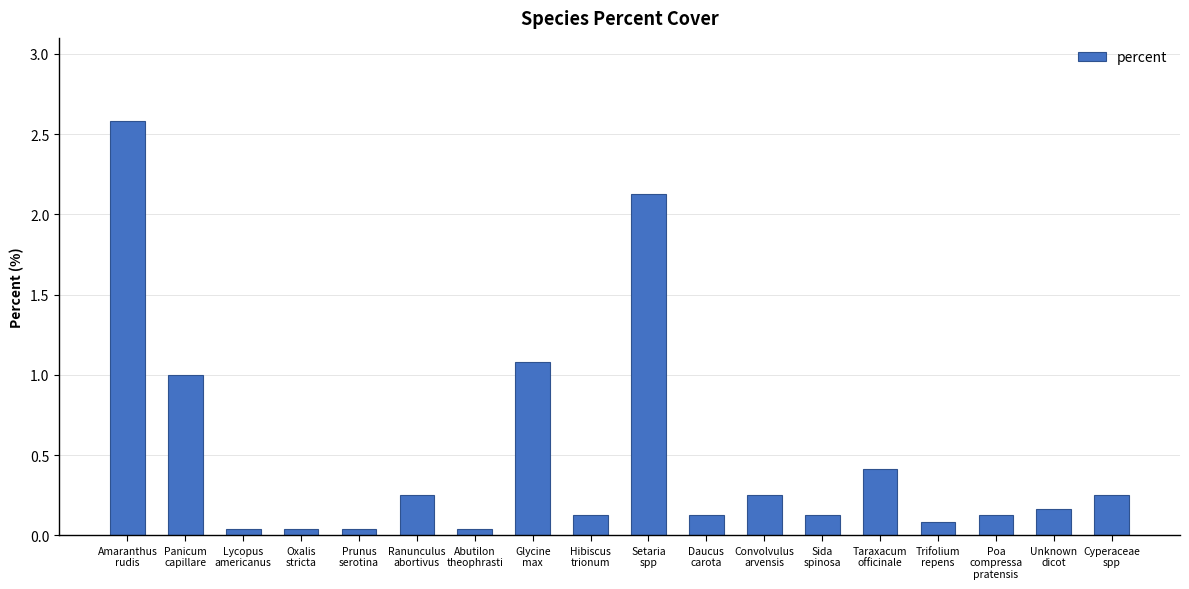

What value does the data have at Daucus
carota?

0.1